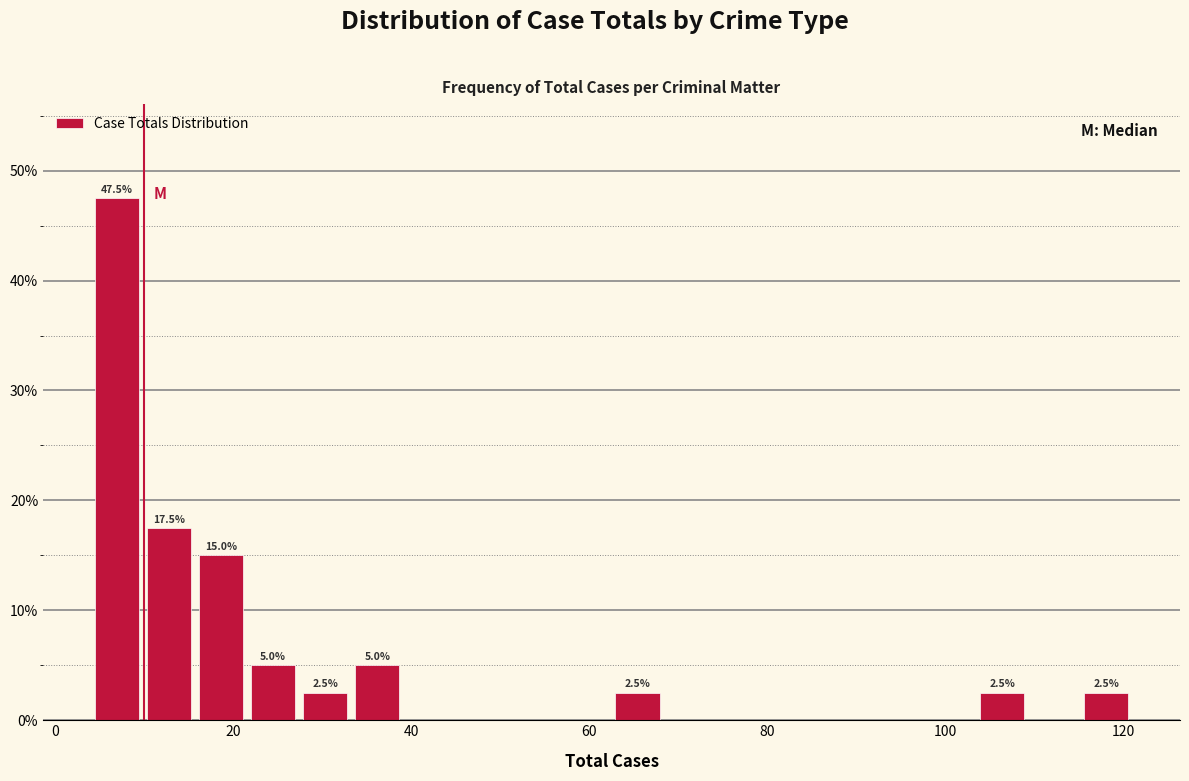

Read against the x-axis, roughly where is the centre of the tallest bar?

6